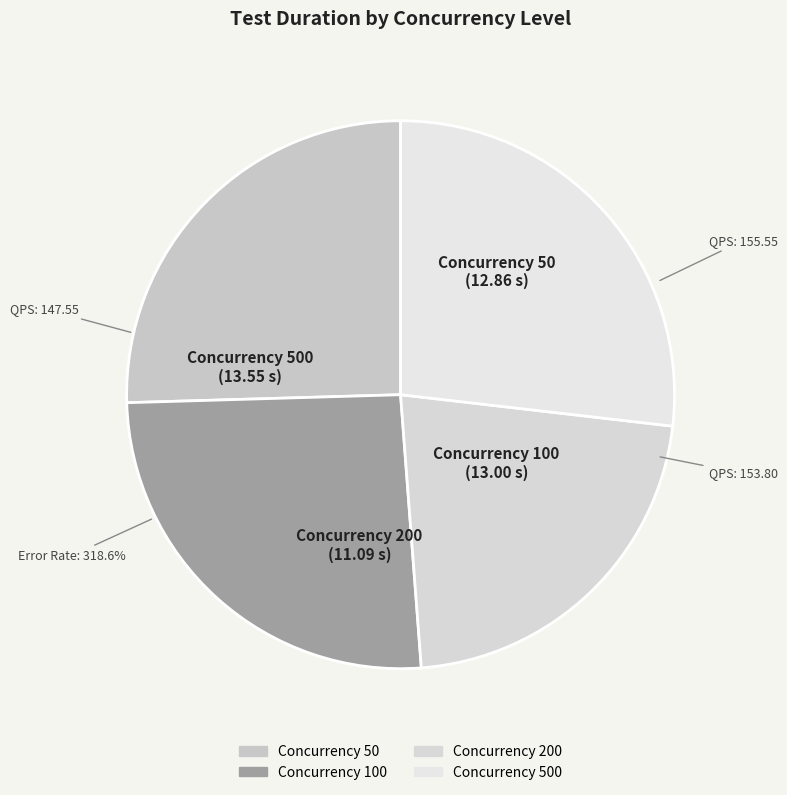

Between 100 and 200, which is larger?

100